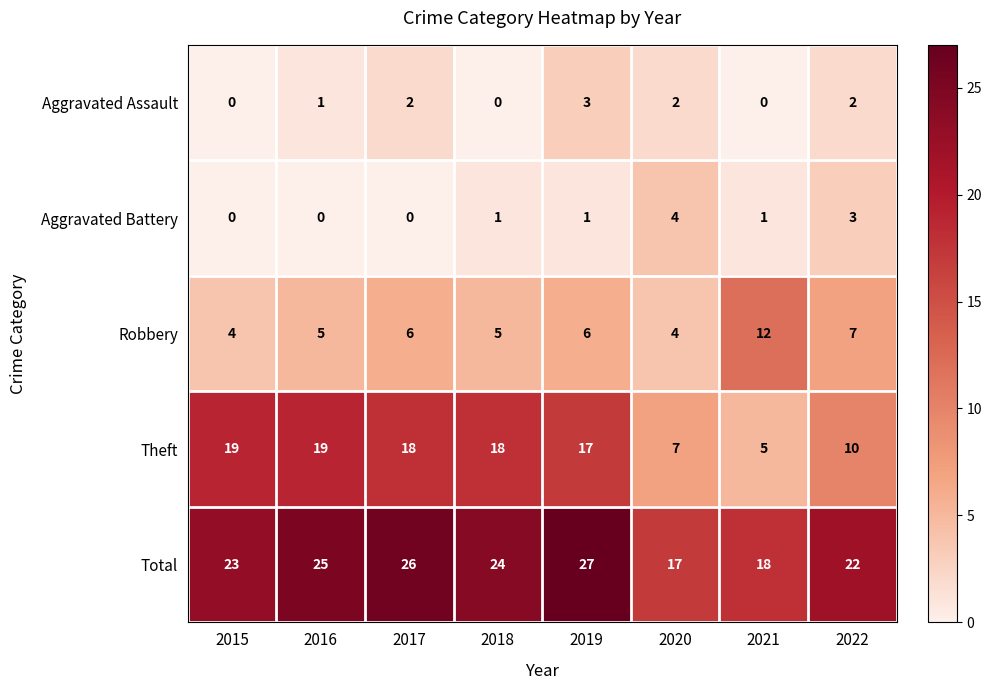

Read the Robbery value at 2022.

7